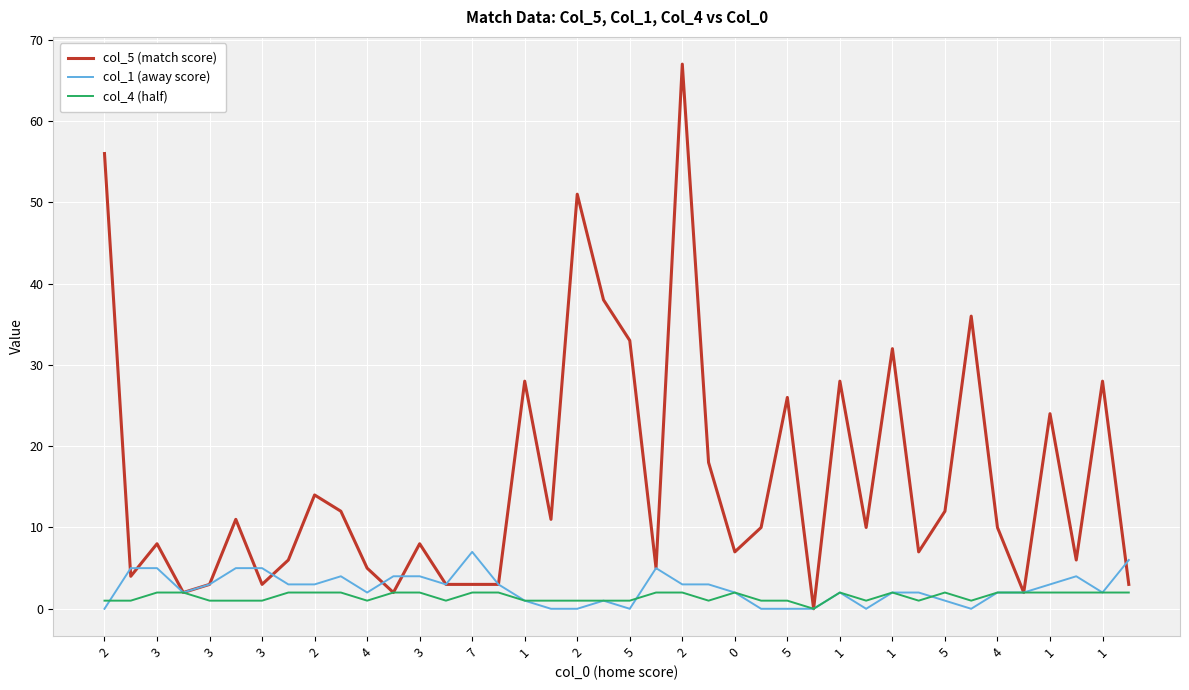

List the series in order of their peak value, highest first.

col_5 (match score), col_1 (away score), col_4 (half)